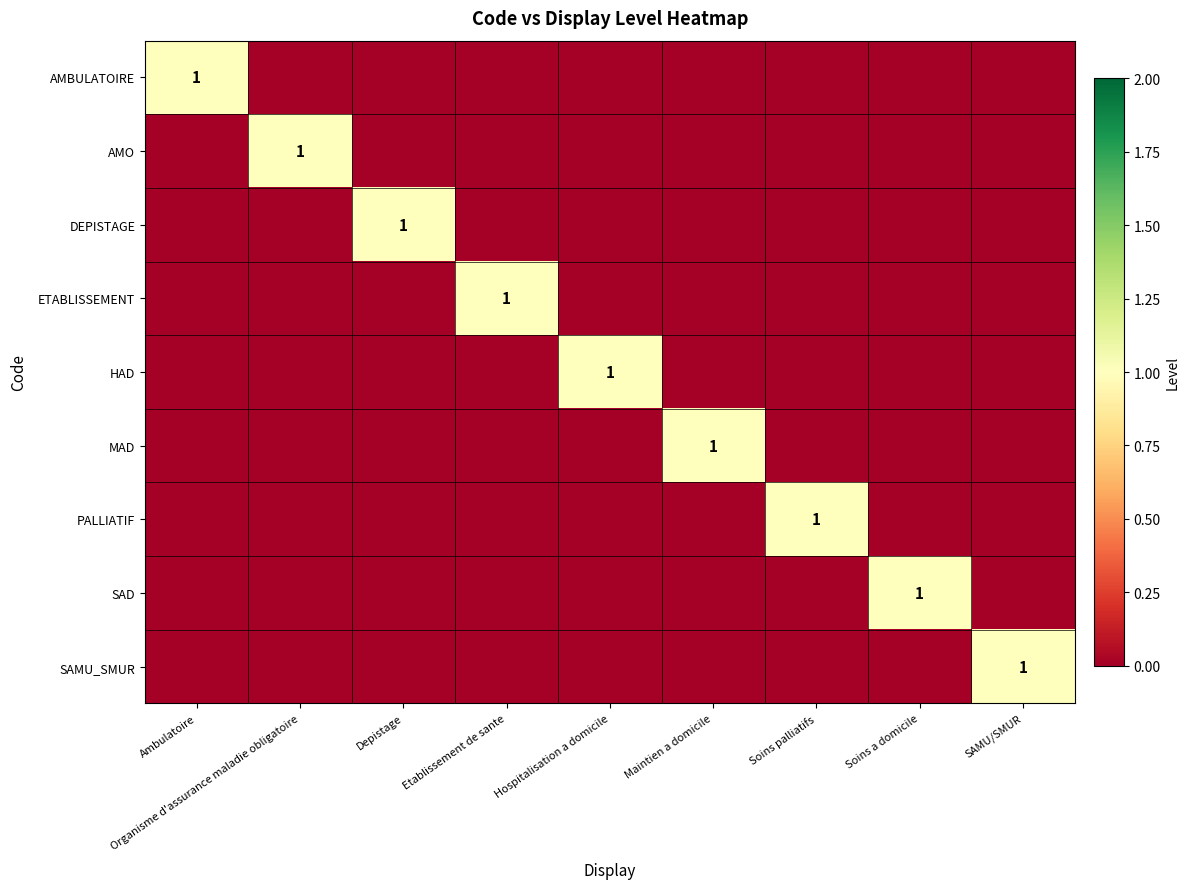

At which category is the sum across all series the highest?

Ambulatoire